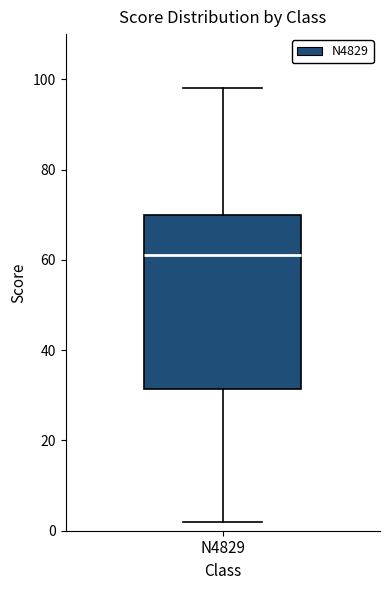

Transcribe this box plot: give where the median line is, the range the box spans, and where the two whiskers end, as read against the y-axis. The values are not printed on the chart, so give them approximately, as read against the axis.

median 62, box 32 to 70, whiskers 2 to 98